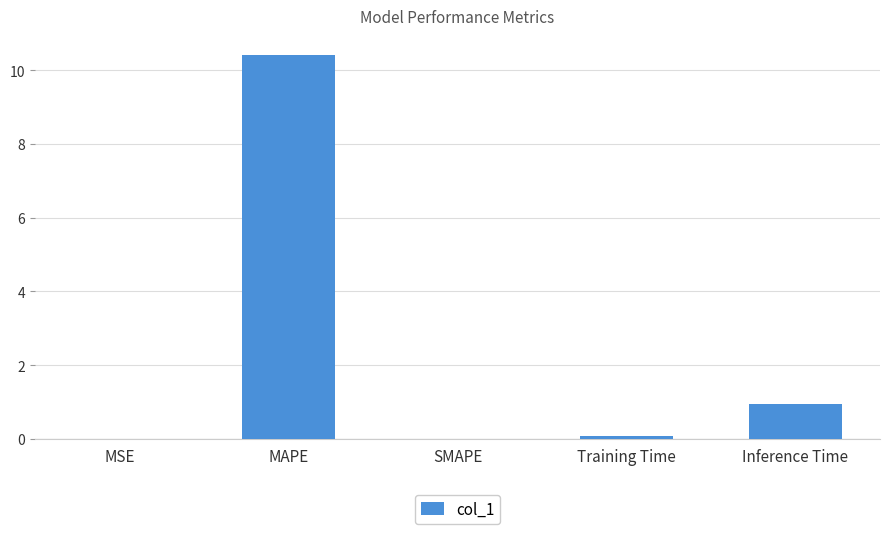

What is the greatest value displayed?

10.4